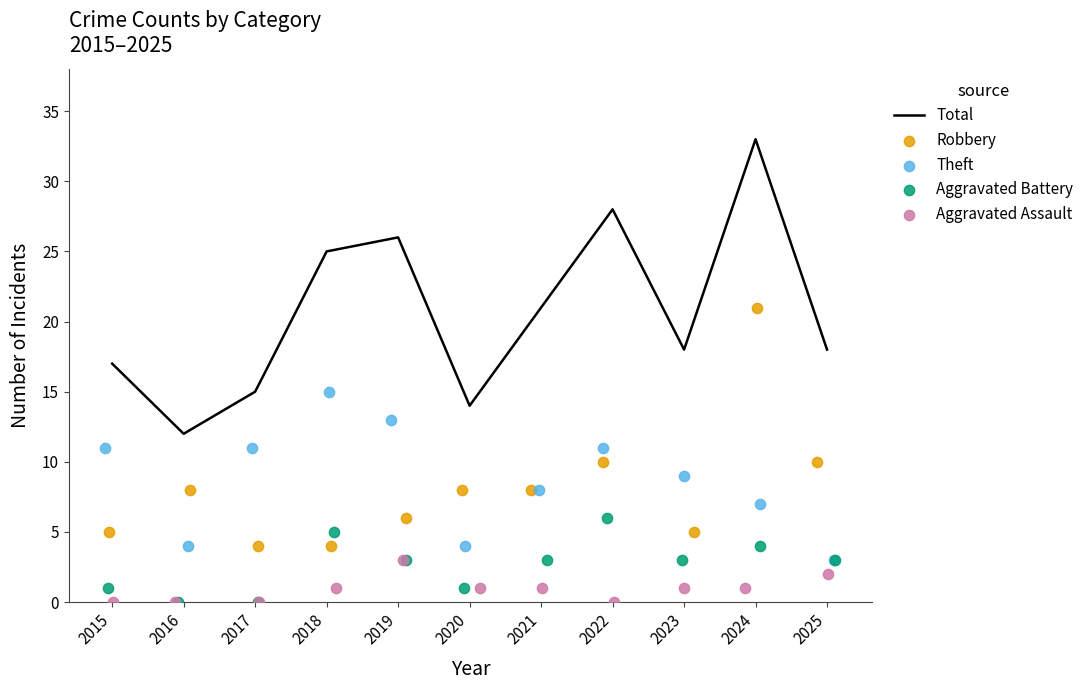

What is the total value across all series at 2019?

51